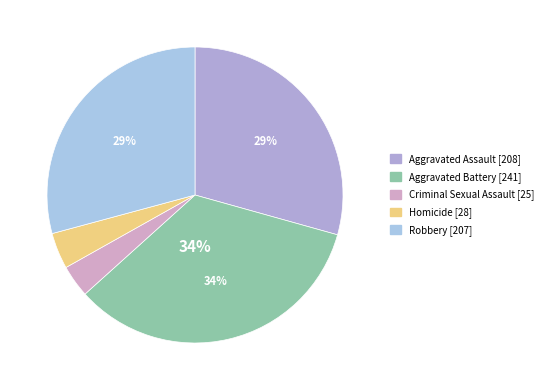

What is the ratio of the value at Robbery to the value at Aggravated Assault?

1.0